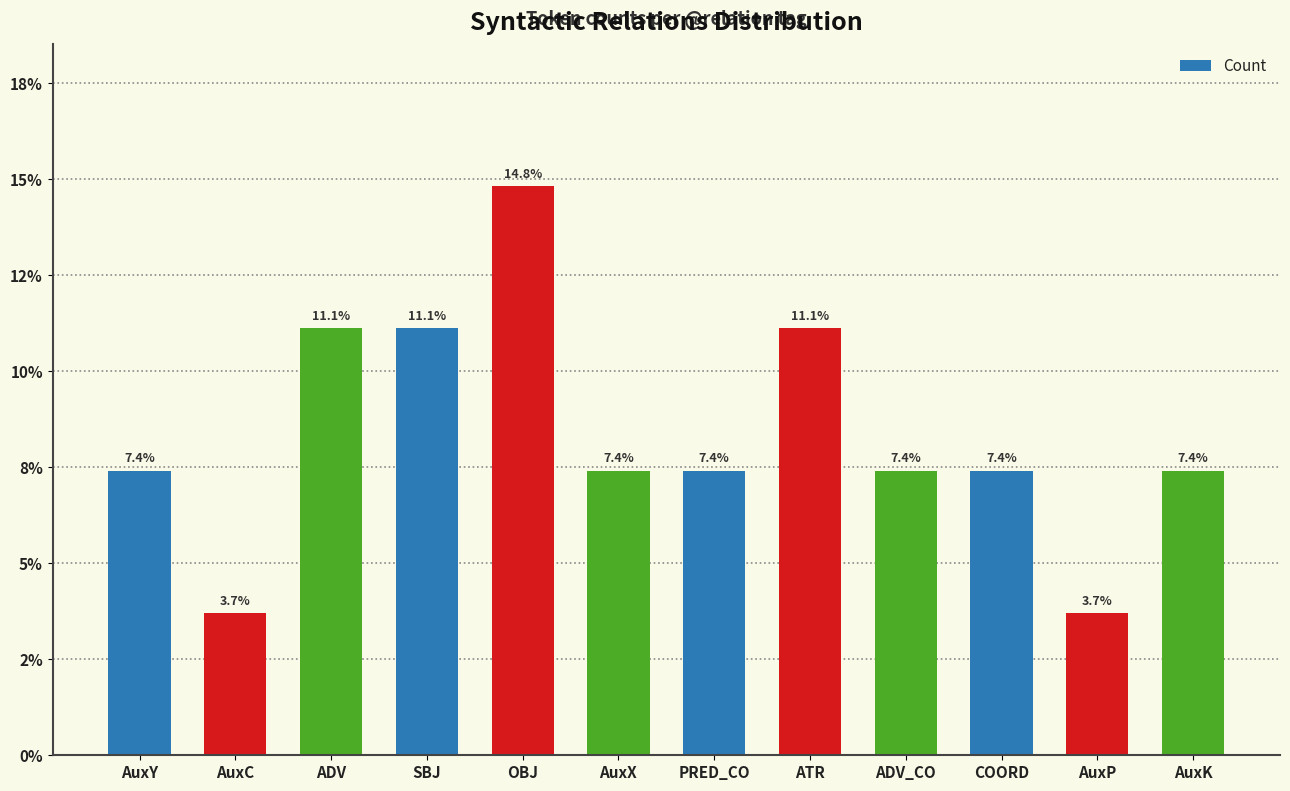

What position from the right is COORD?

3